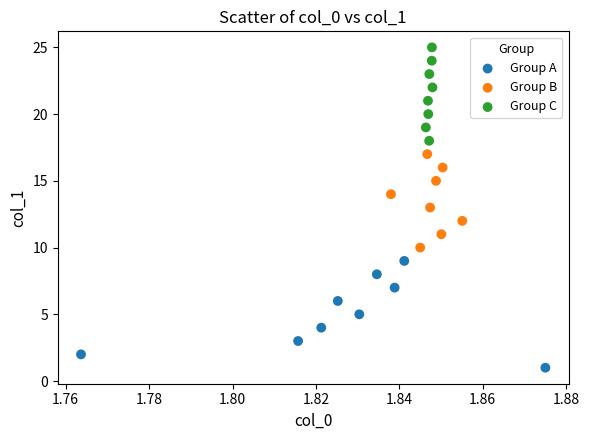

Which series contains the lowest Y value?

Group A